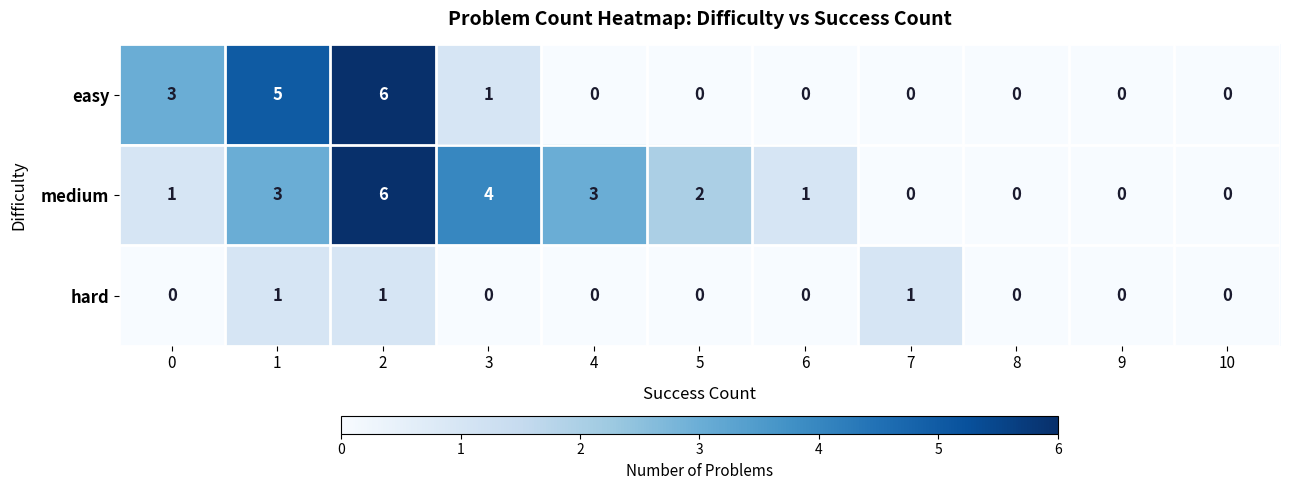

What is the total value across all series at 3?

5